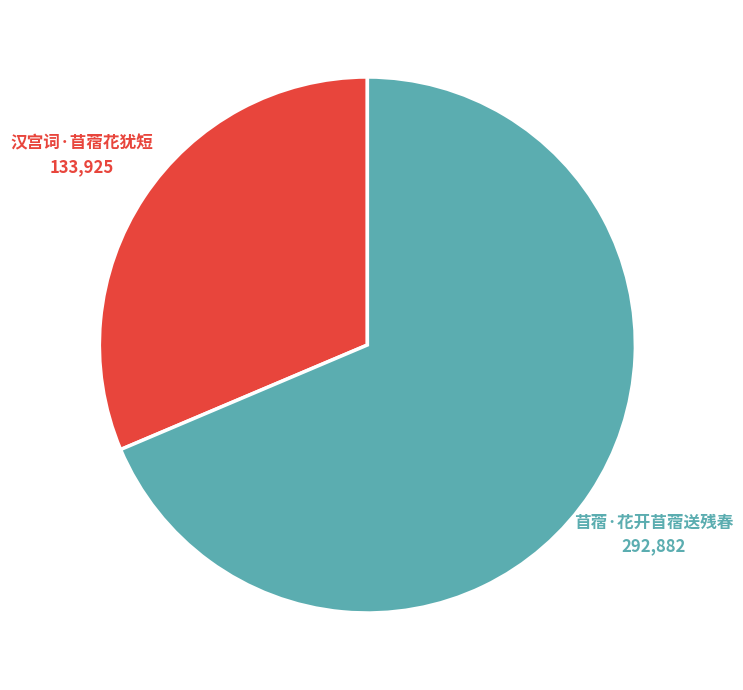

Is there a majority slice in this chart?

Yes